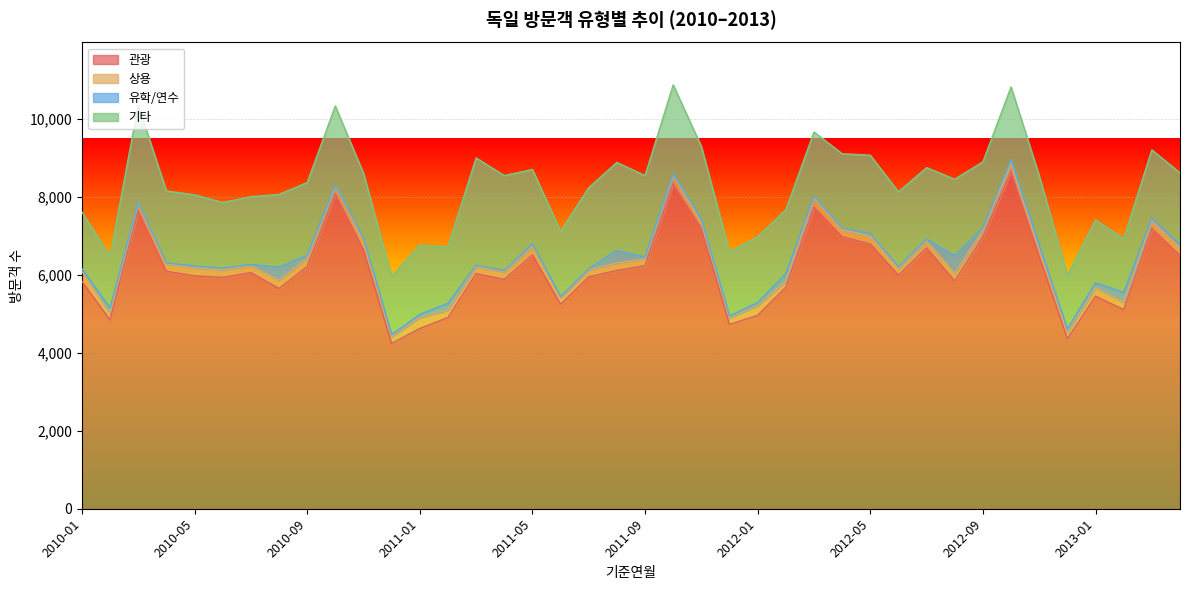

Is the value of 기타 at 2012-05 greater than the value of 유학/연수 at 2011-04?

Yes